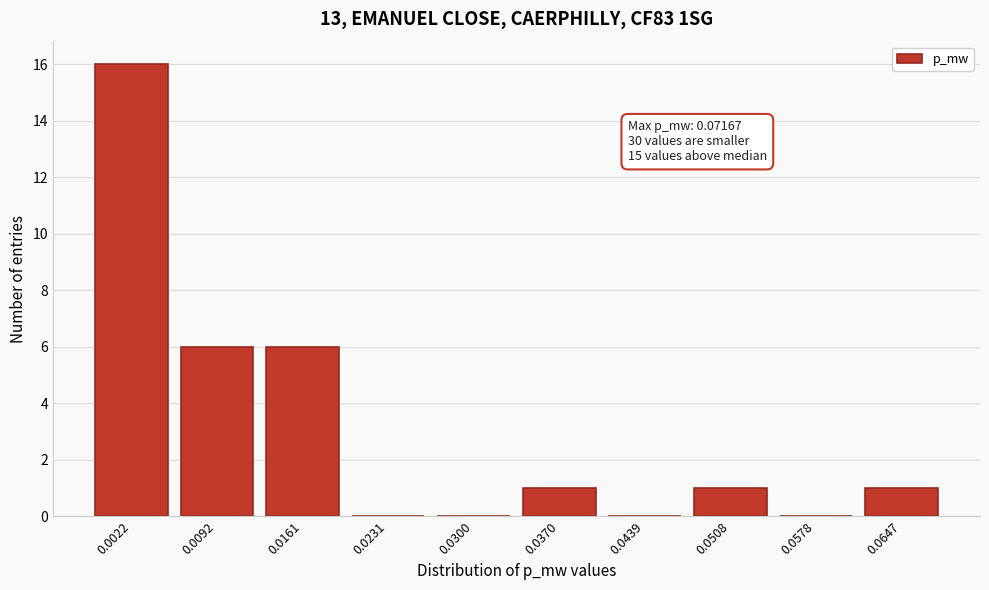

Reading left to right, transcribe all the data shown in this chart.

0.0022=16	0.0092=6	0.0161=6	0.0231=0	0.0300=0	0.0370=1	0.0439=0	0.0508=1	0.0578=0	0.0647=1